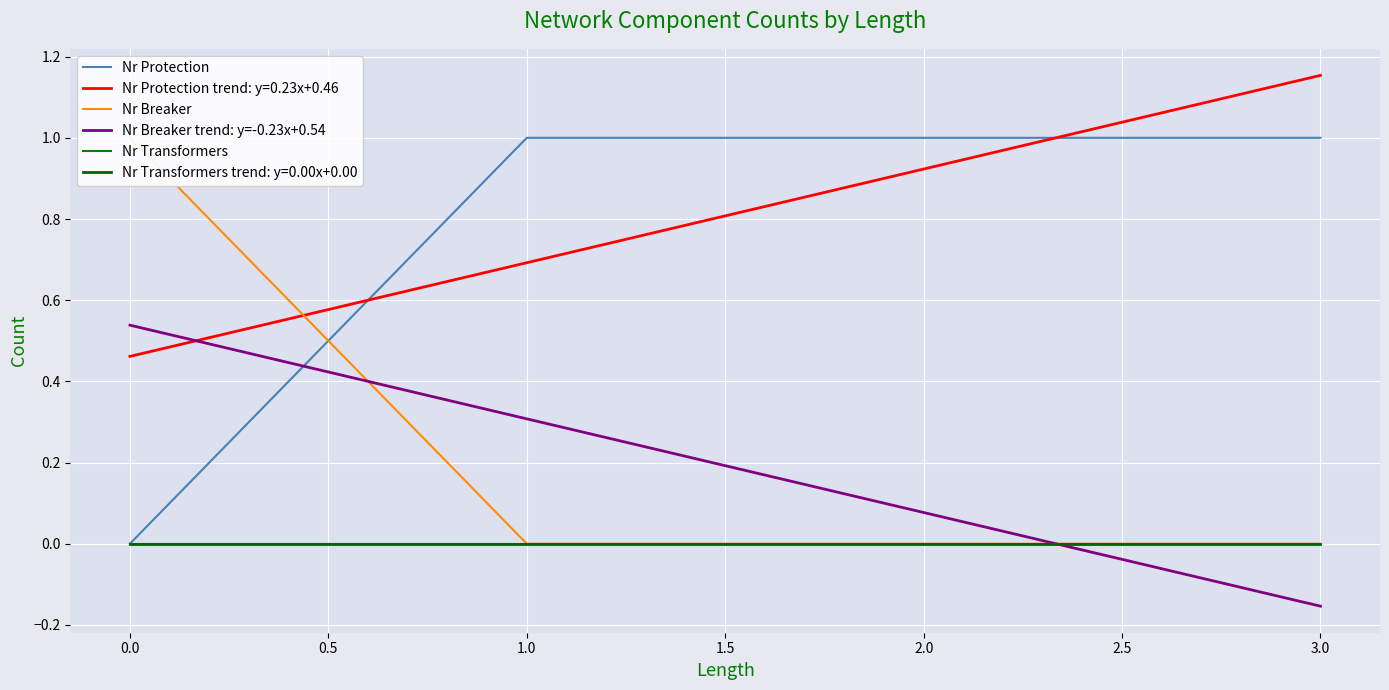

True or false: Nr Transformers trend: y=0.00x+0.00 and Nr Protection trend: y=0.23x+0.46 intersect in this chart.

False